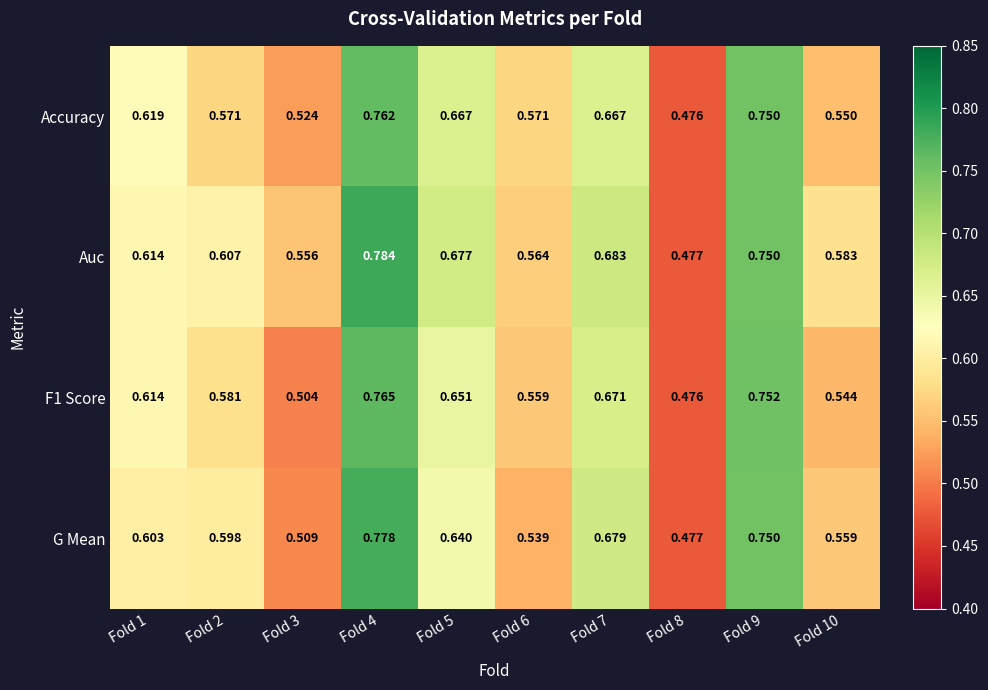

Which series has the largest range (max minus min)?

Auc